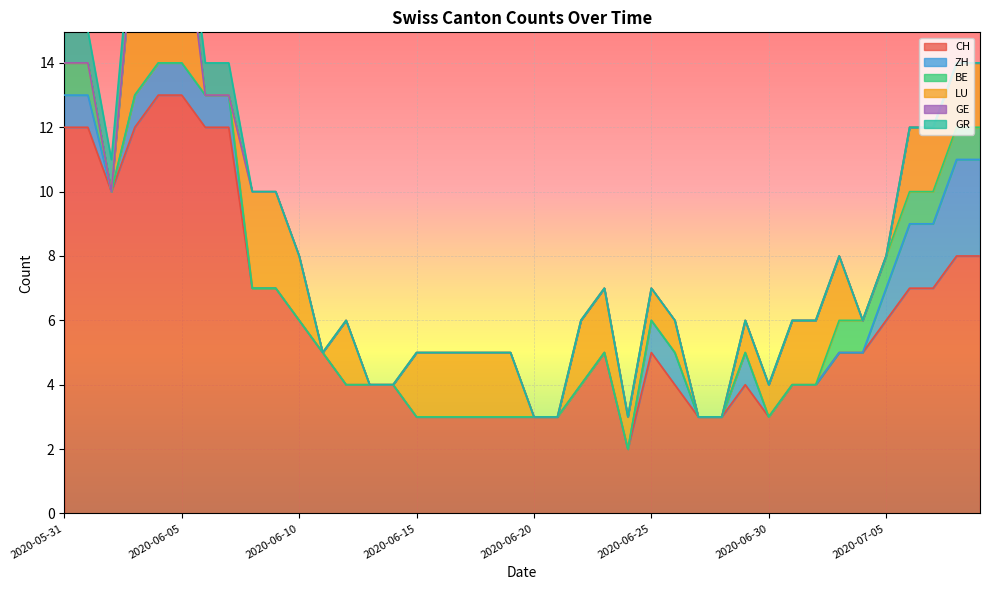

Is it true that CH equals 8 at 2020-07-09?

True